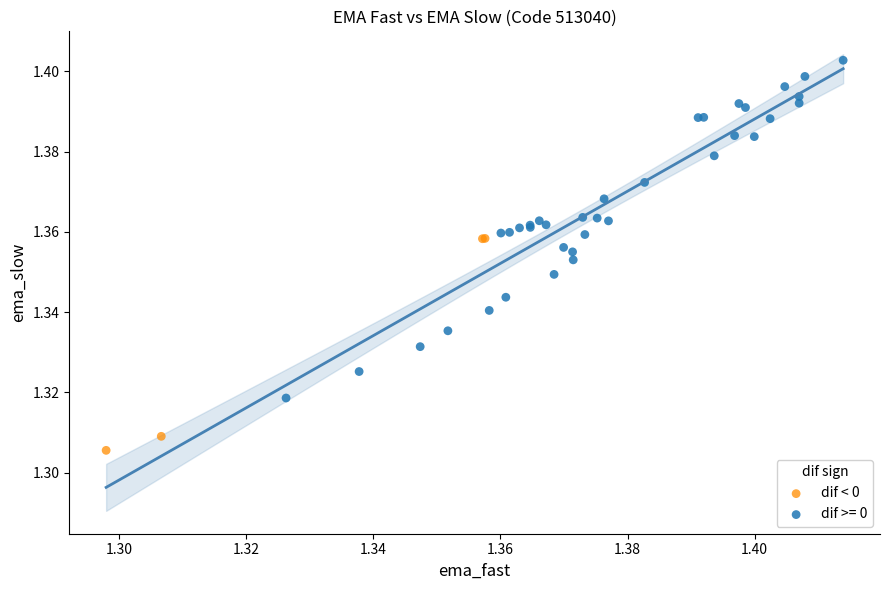

Which series has the widest spread of Y values?

dif >= 0